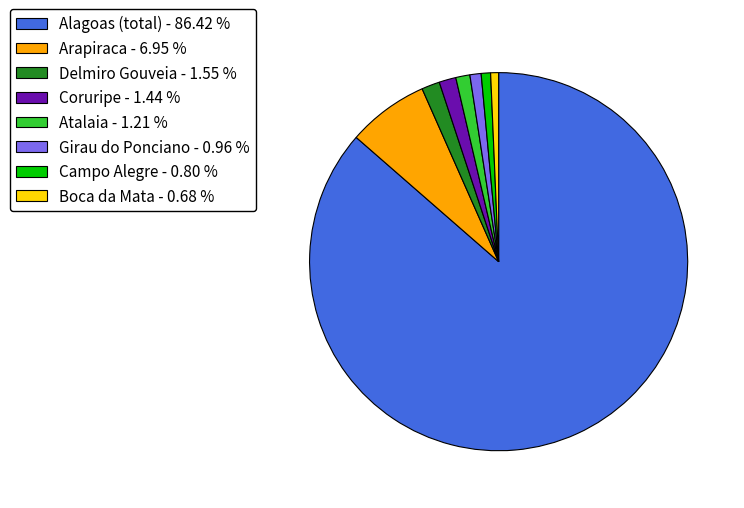

Which has a higher value, Alagoas (total) or Delmiro Gouveia?

Alagoas (total)